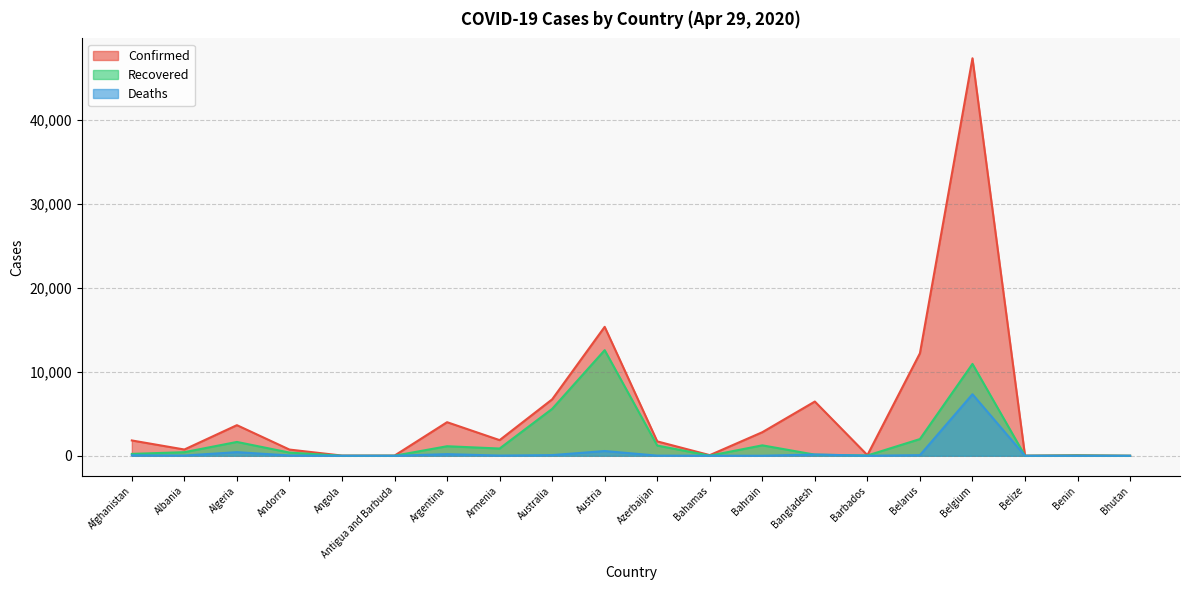

How many categories are shown in the chart?

20